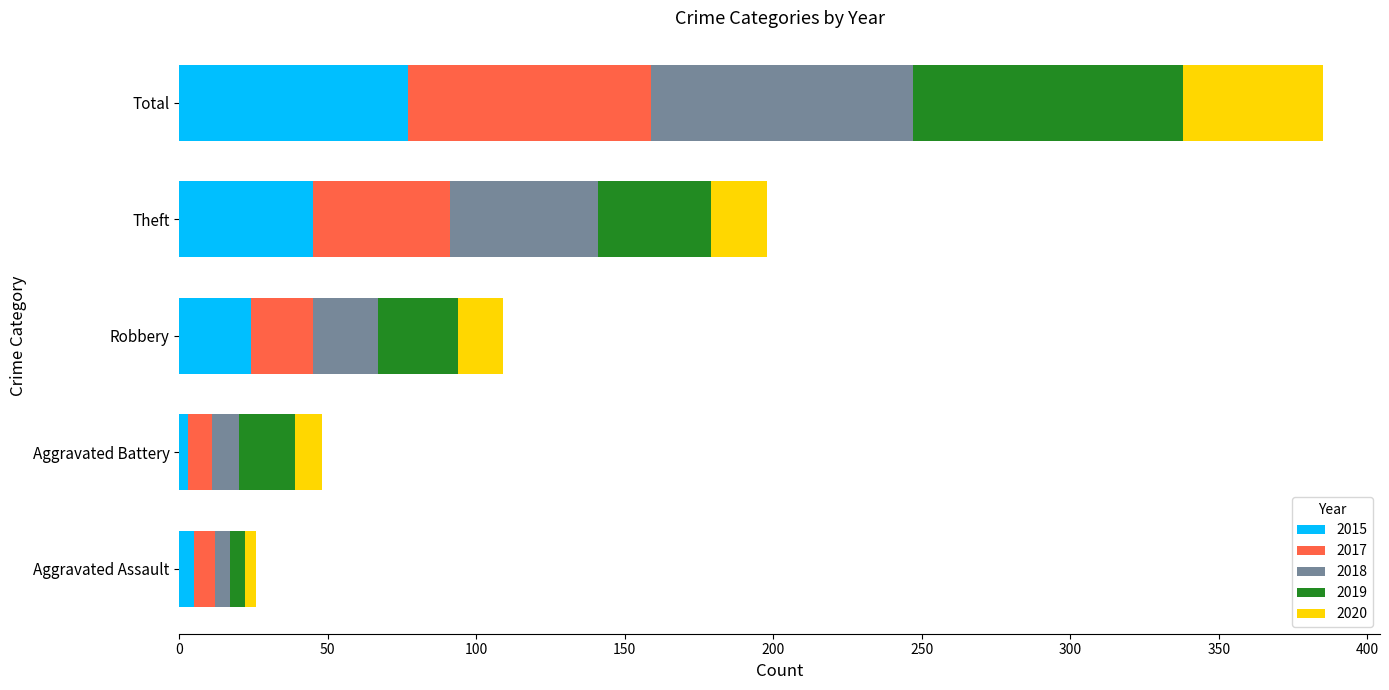

What is the highest value of the 2015 series?

77